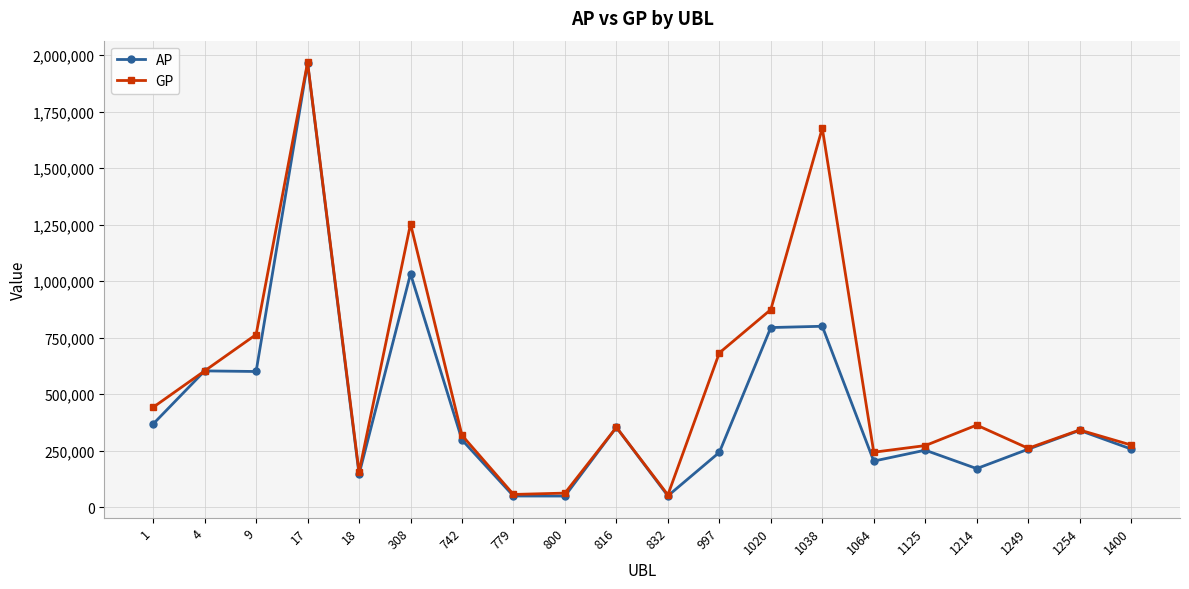

Which series has the largest range (max minus min)?

AP